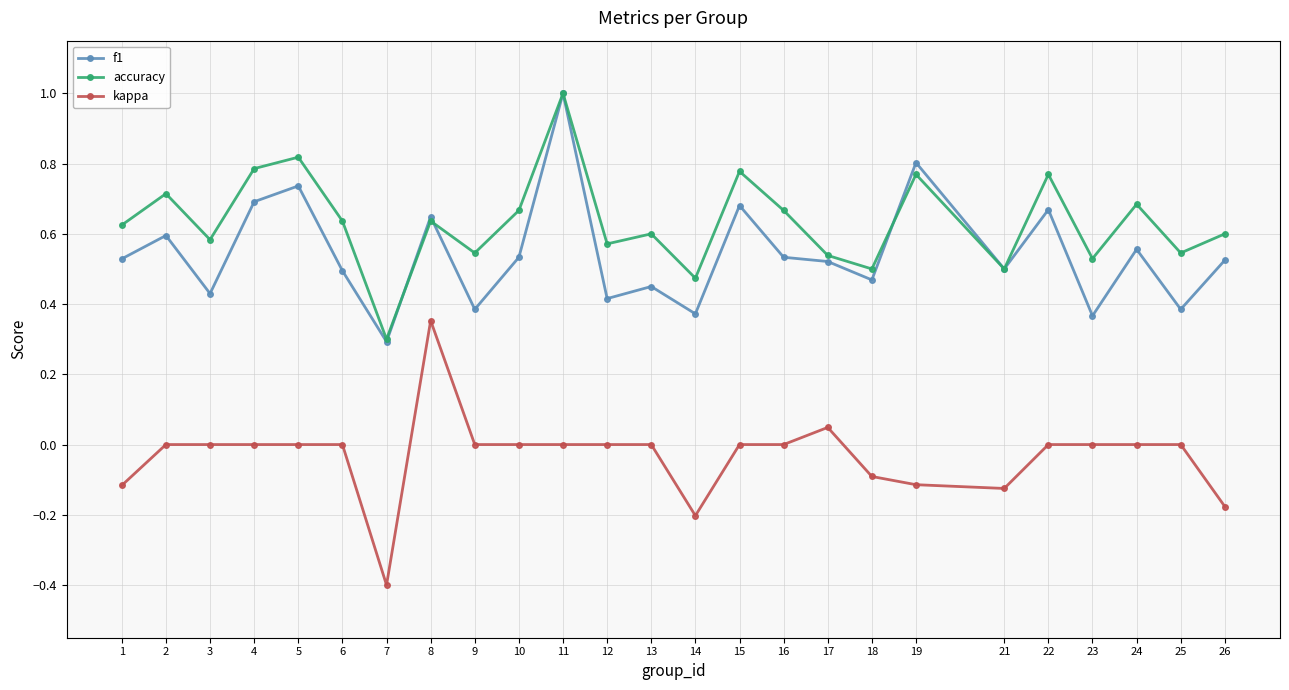

What is the maximum value for f1?

1.0